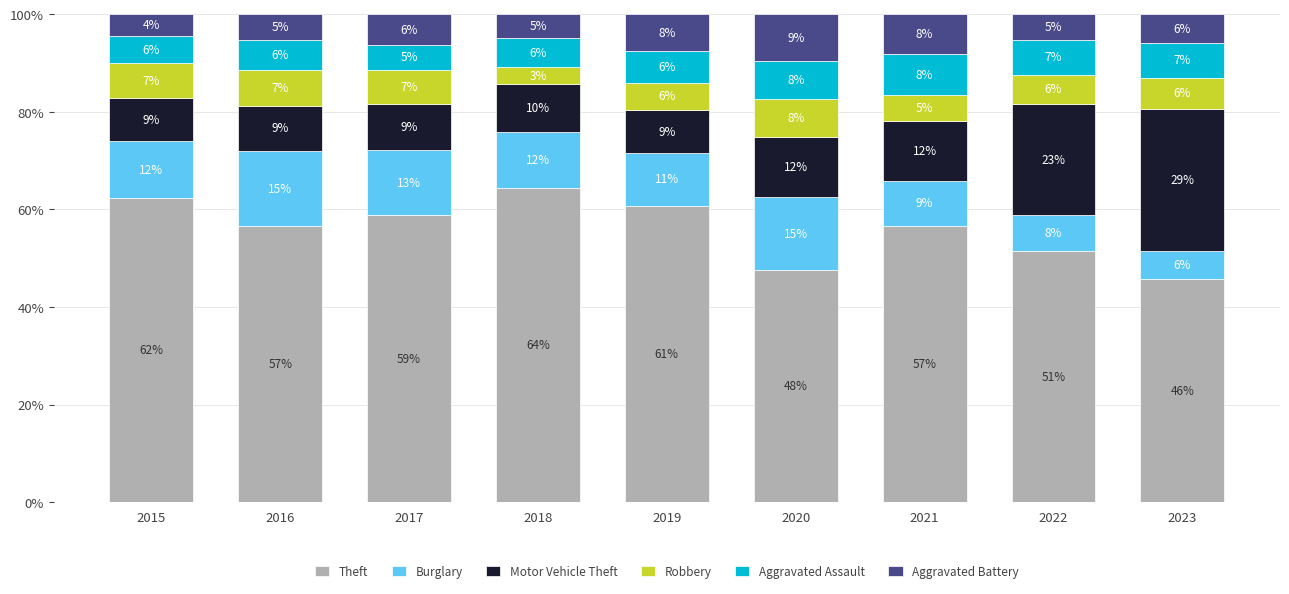

What is the average value of the Burglary series?

11.2